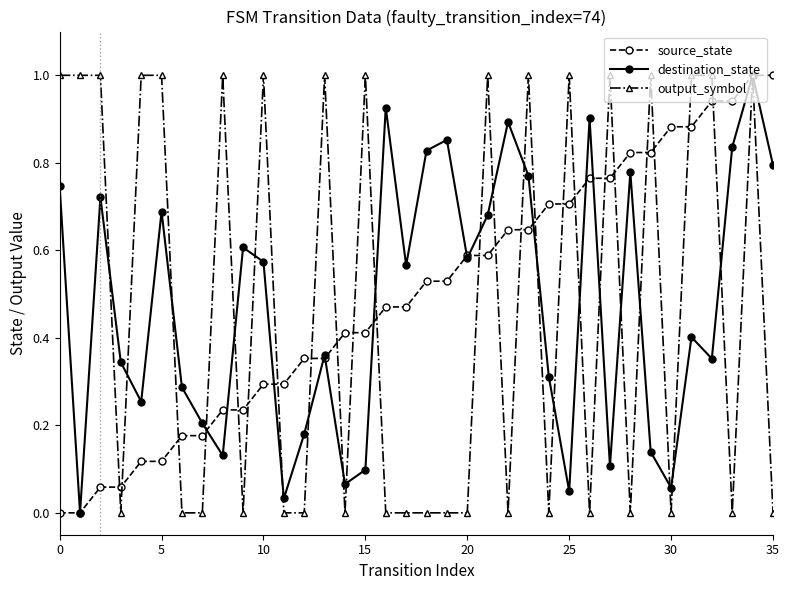

What is the maximum value for destination_state?

1.0